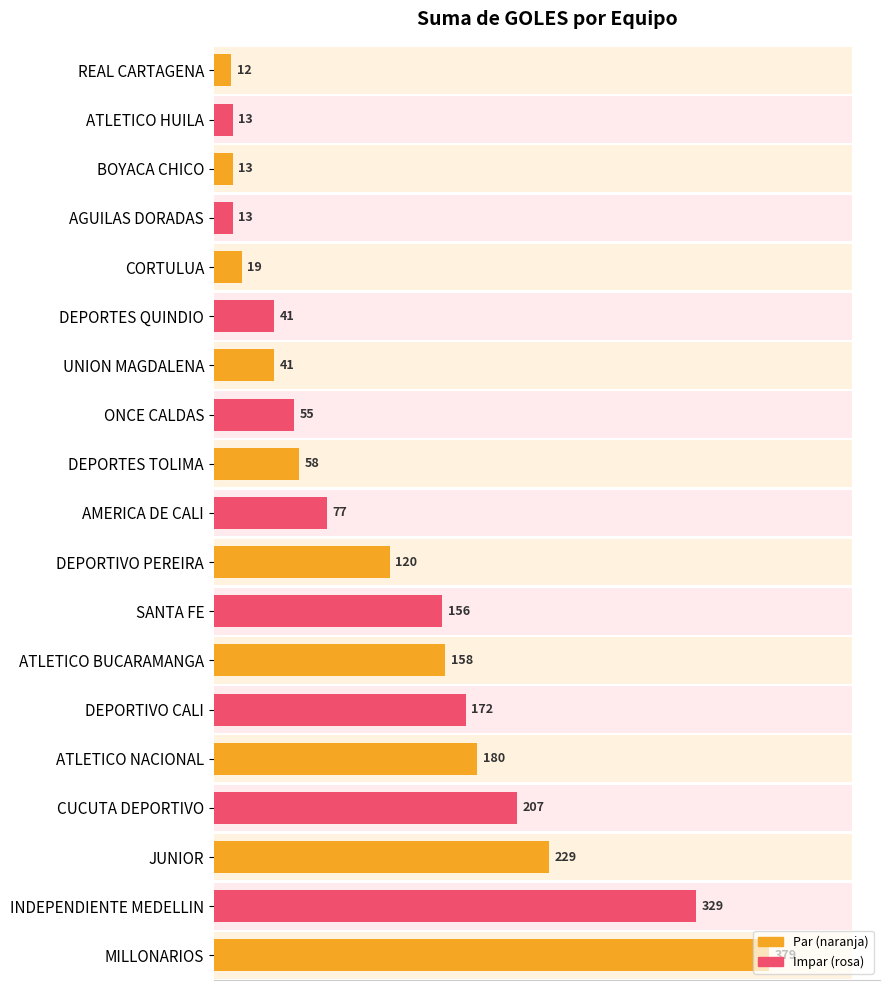

What is the difference between the values at ATLETICO BUCARAMANGA and DEPORTES TOLIMA?

100